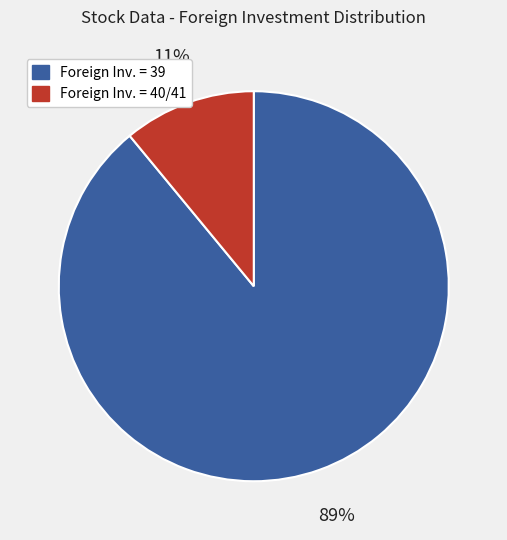

How many slices are in this pie chart?

2